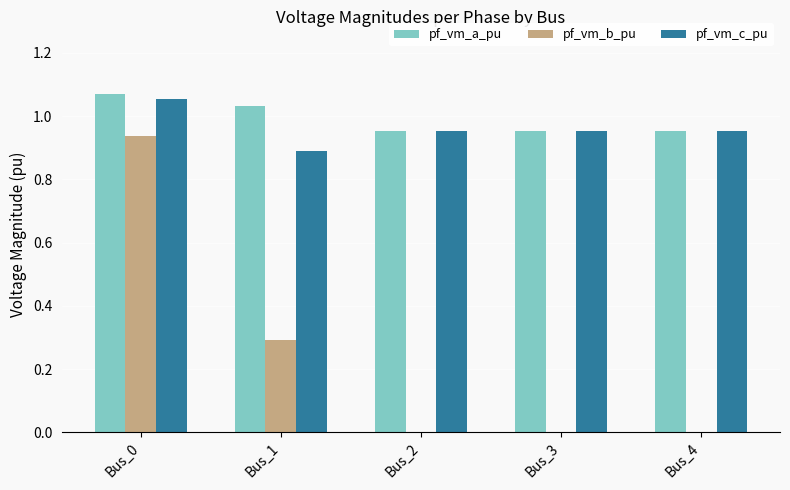

What is the average value of the pf_vm_b_pu series?

0.2